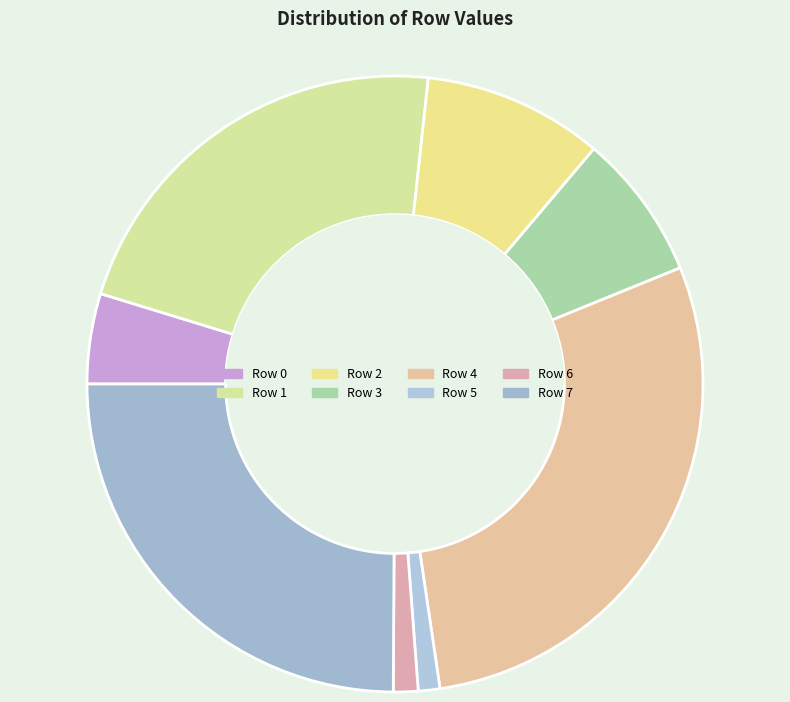

True or false: Row 4 accounts for 43% of the total.

False